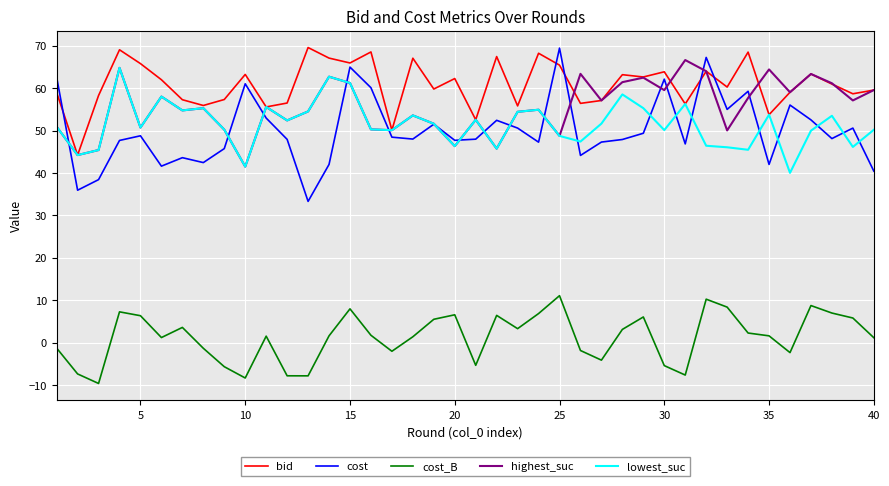

What is the minimum value for highest_suc?

41.5